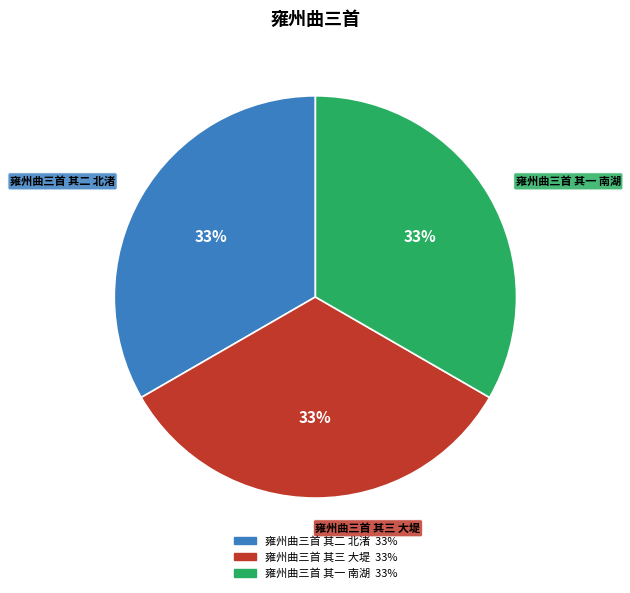

Approximately how many times larger is the value at 雍州曲三首 其三 大堤 compared to 雍州曲三首 其二 北渚?

1.0